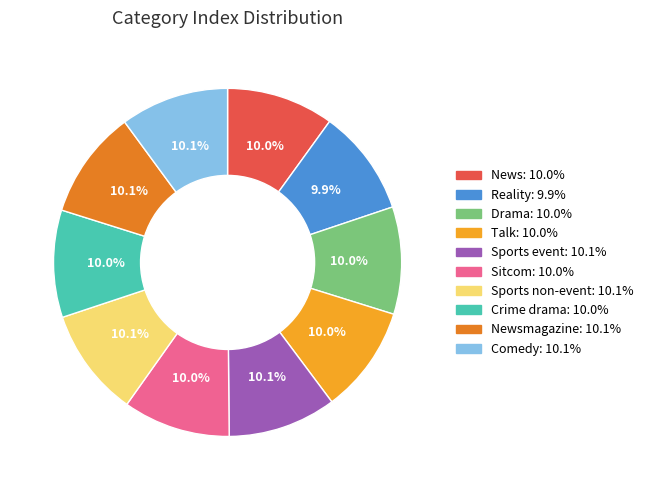

Is there any slice that represents more than half of the pie?

No